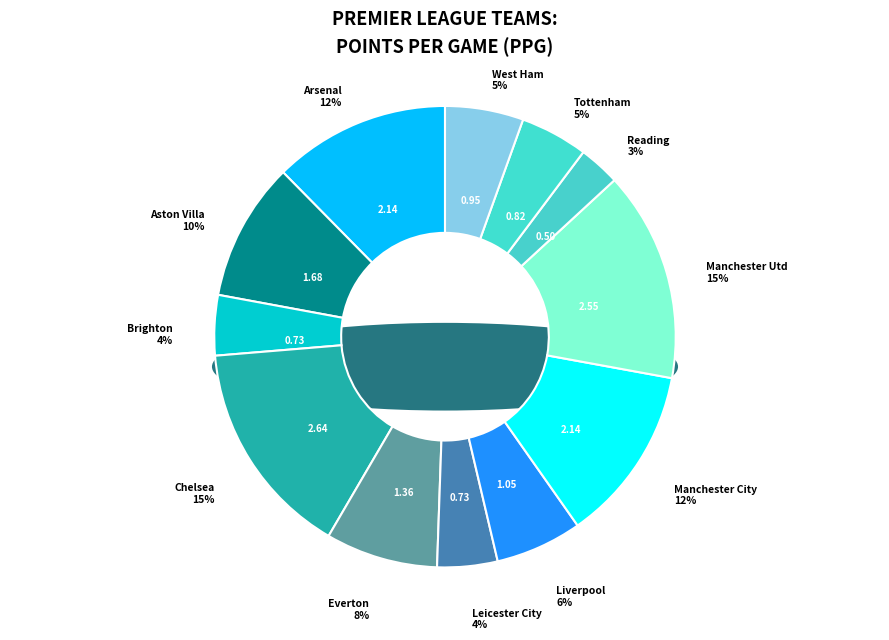

Does any single category account for the majority?

No